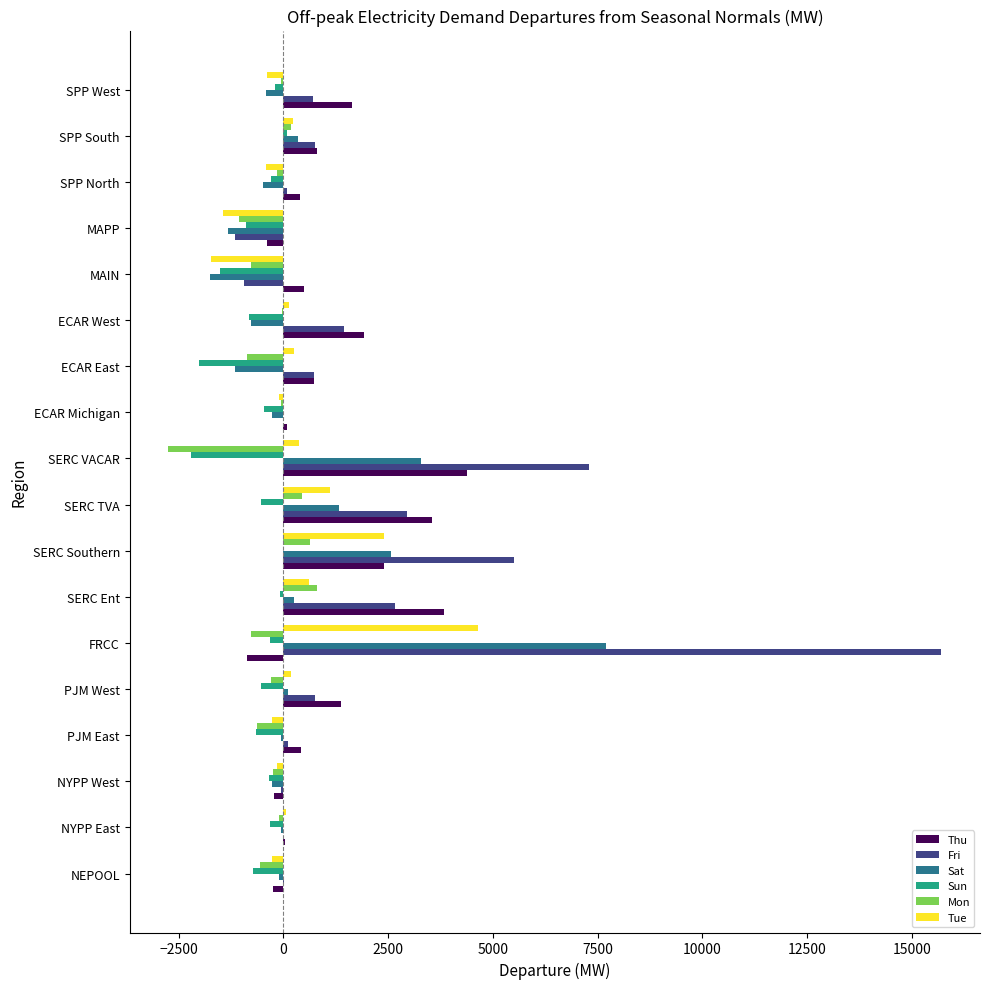

Which series has the largest total across all categories?

Fri